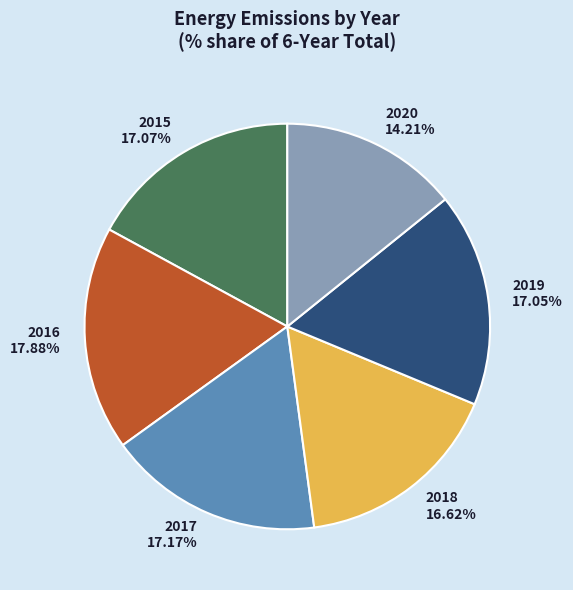

Is 2019 the majority of the pie?

No